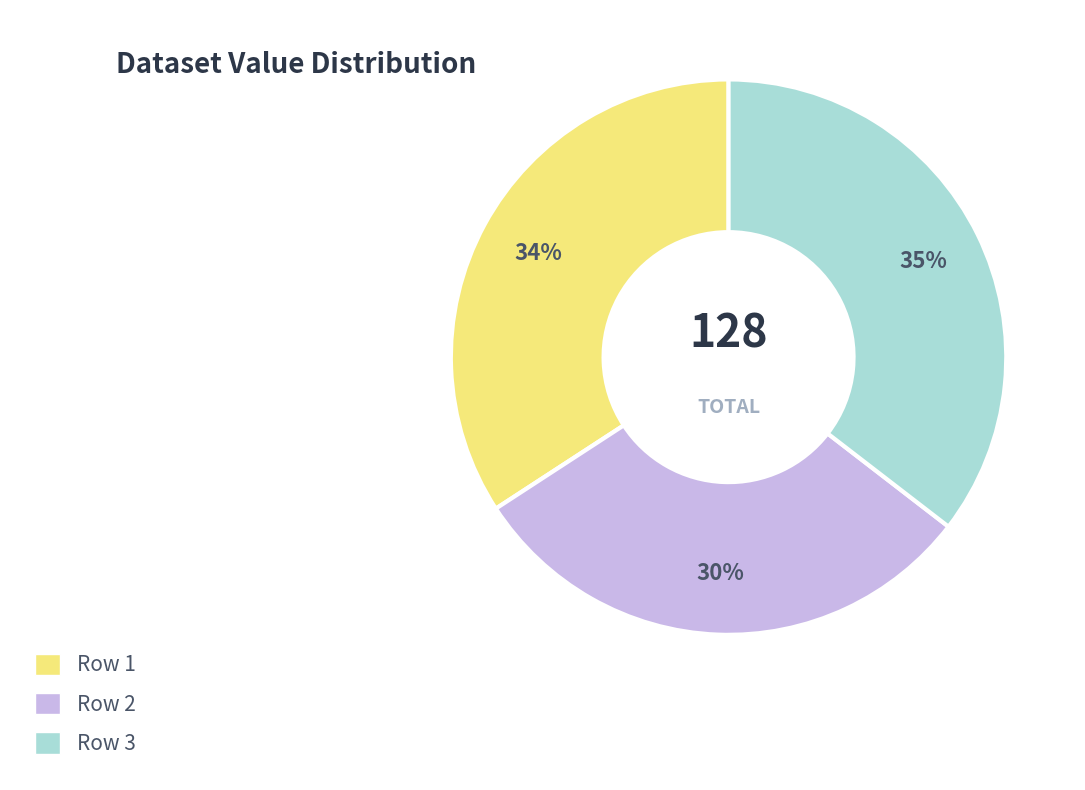

The Row 1 slice represents 21% of the pie. True or false?

False